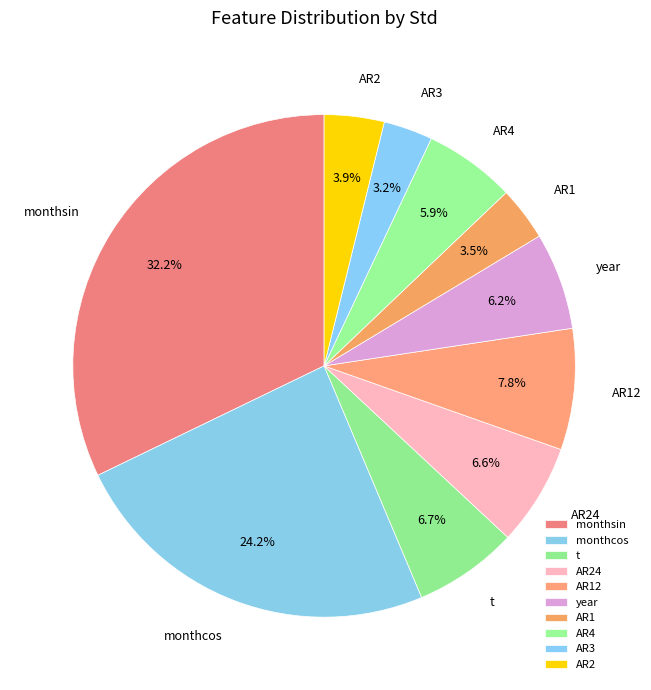

Is there a majority slice in this chart?

No